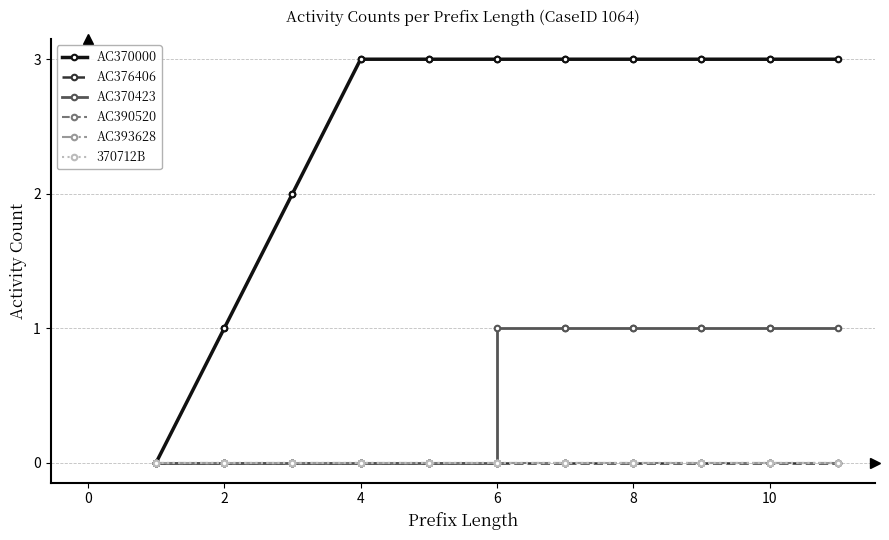

How many values in AC370000 are above zero?

19